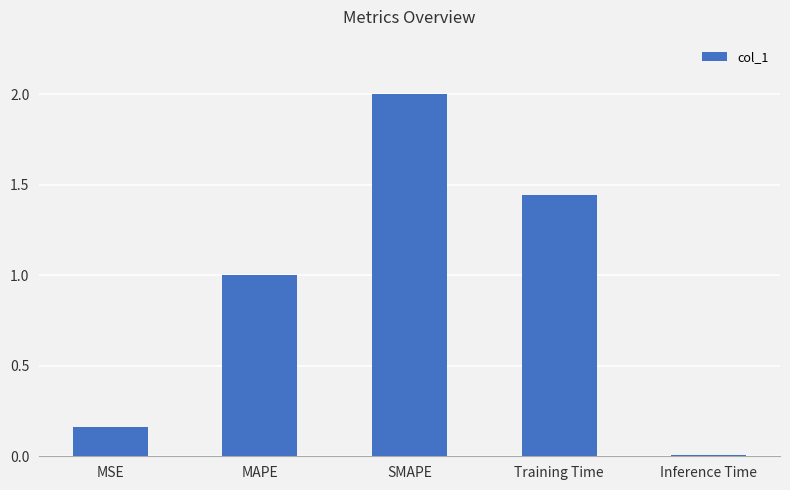

What is the change in value from MAPE to Inference Time?

-1.0